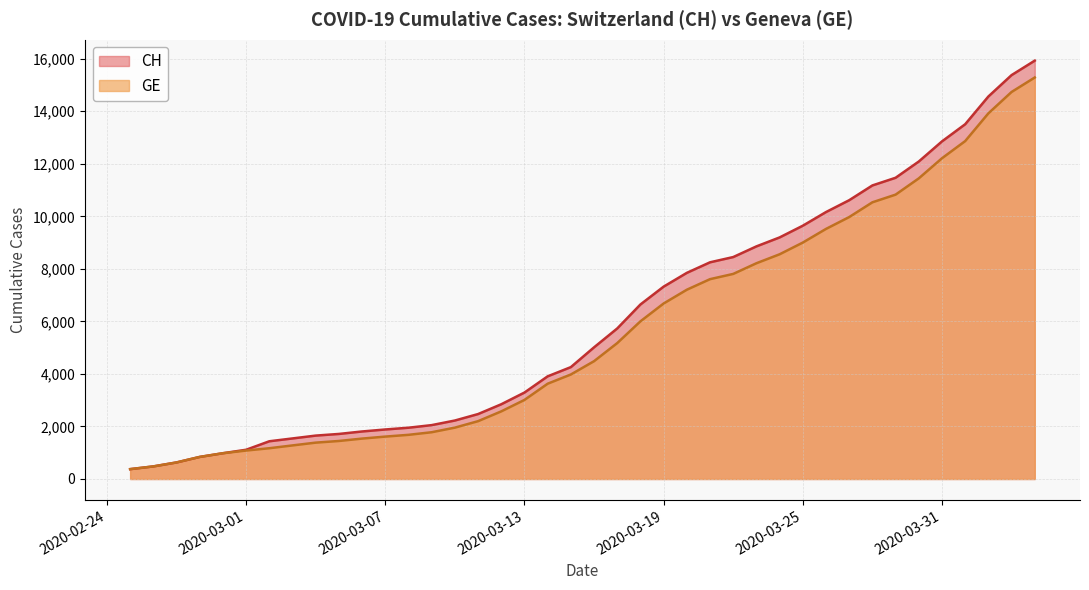

Which series changed the most between 2020-02-26 and 2020-03-05?

CH